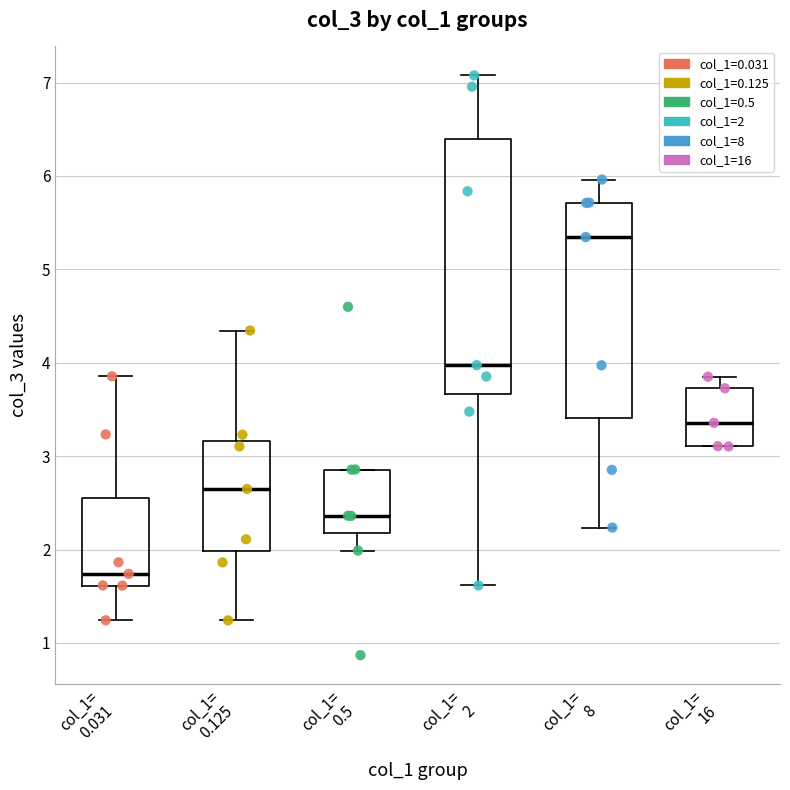

Comparing the boxes themselves (not the whiskers), which one is the tallest?

col_1= 2